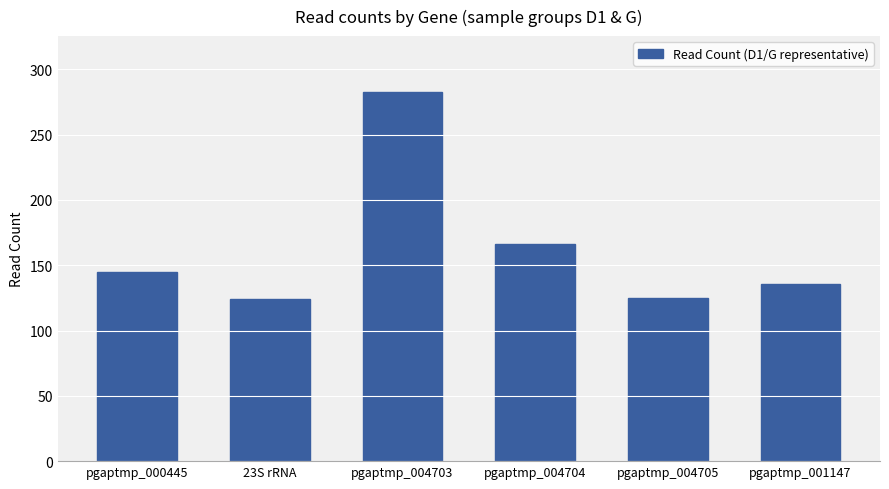

True or false: the data shows 125 at pgaptmp_004705.

True